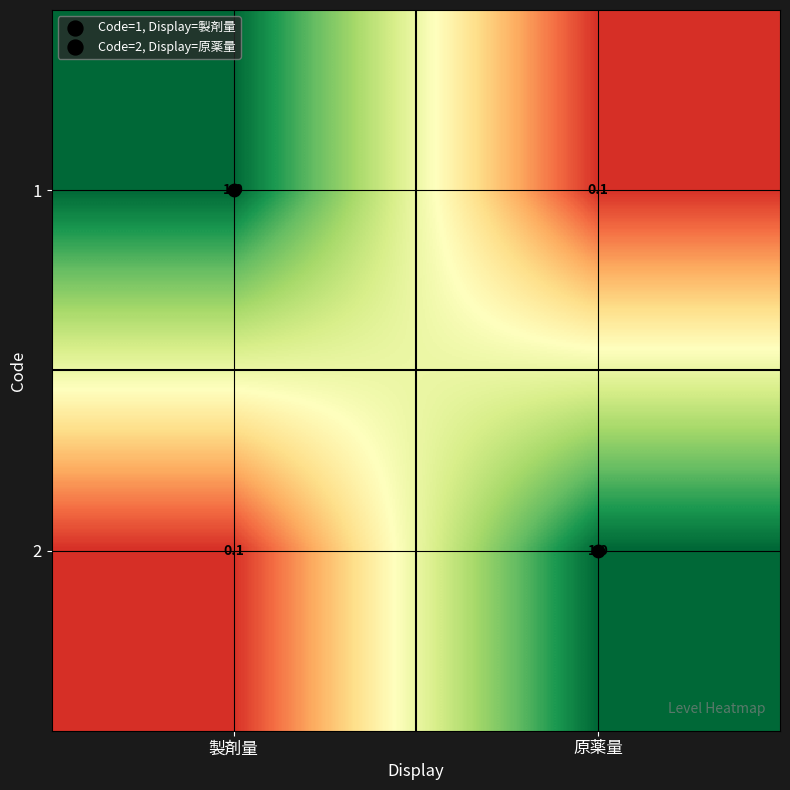

True or false: 2 has a value of 1.7 at 原薬量.

False